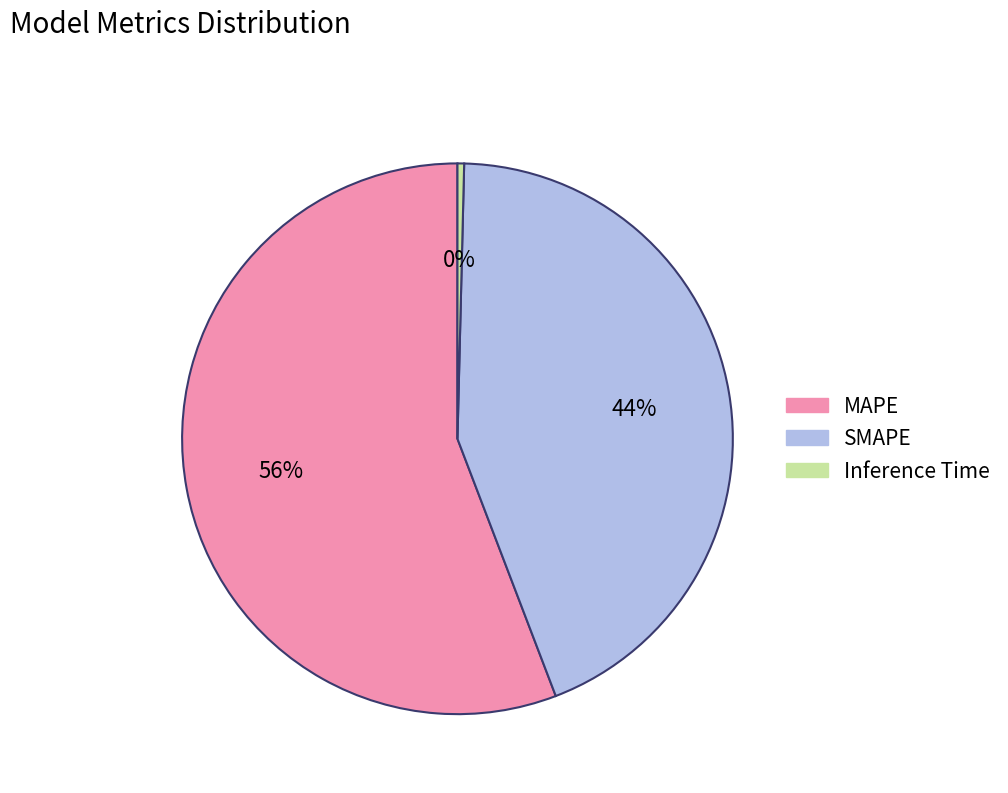

Which has a higher value, SMAPE or MAPE?

MAPE